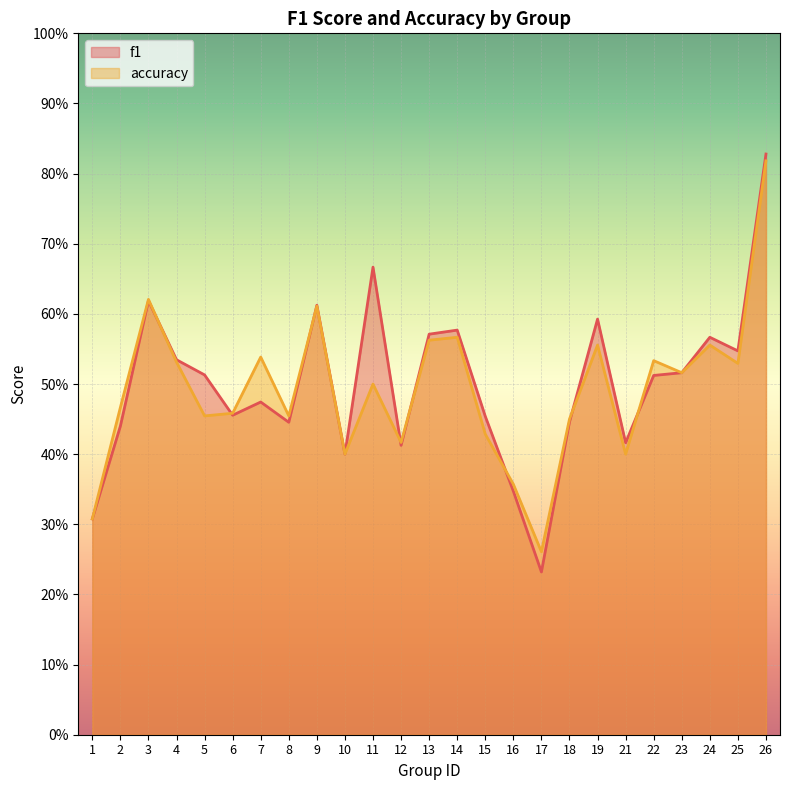

Reading left to right, what are all the values shown in this chart?

f1: 0.3	0.4	0.6	0.5	0.5	0.5	0.5	0.4	0.6	0.4	0.7	0.4	0.6	0.6	0.5	0.3	0.2	0.4	0.6	0.4	0.5	0.5	0.6	0.5	0.8
accuracy: 0.3	0.5	0.6	0.5	0.5	0.5	0.5	0.5	0.6	0.4	0.5	0.4	0.6	0.6	0.4	0.4	0.3	0.5	0.6	0.4	0.5	0.5	0.6	0.5	0.8